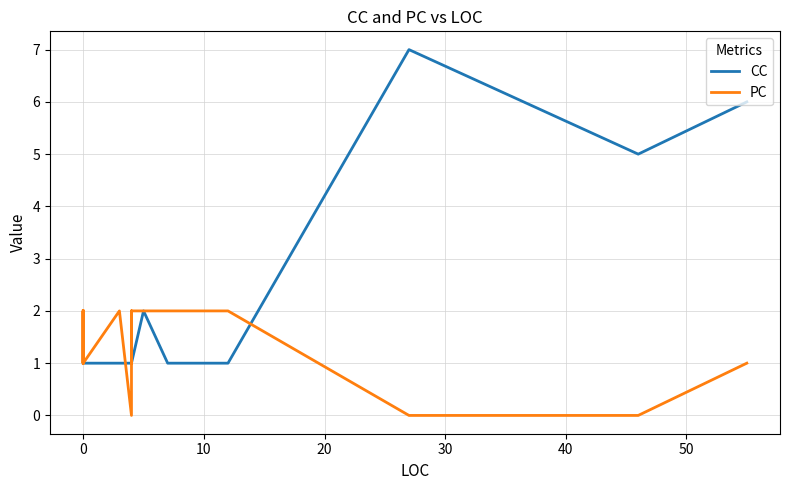

True or false: PC has more than 0 points higher than both neighbors.

True